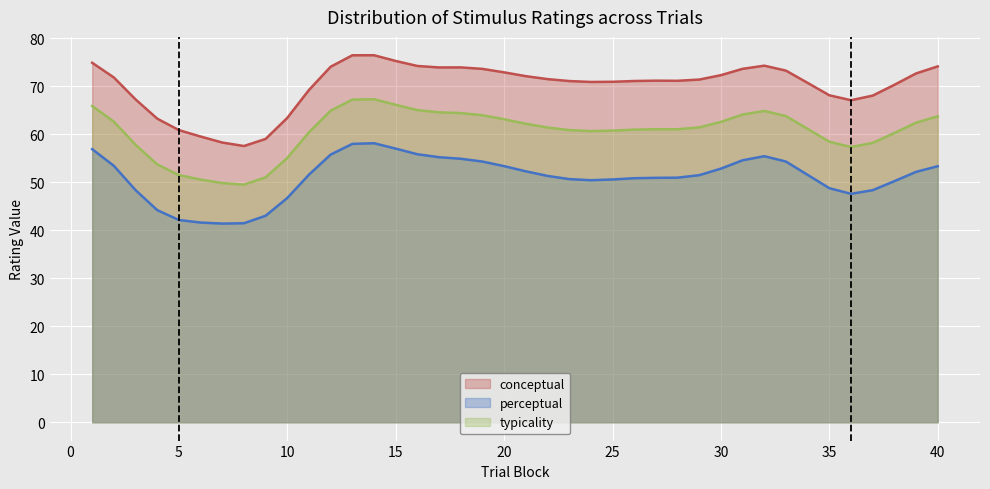

Which series has the largest total across all categories?

conceptual